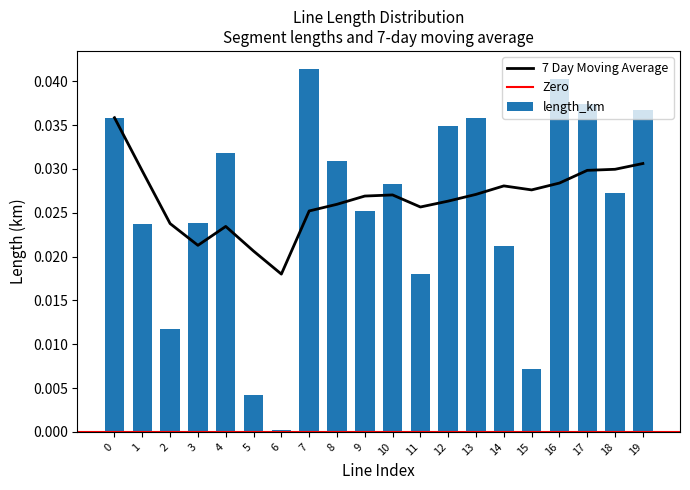

List the series in order of their peak value, highest first.

length_km, 7day_moving_avg